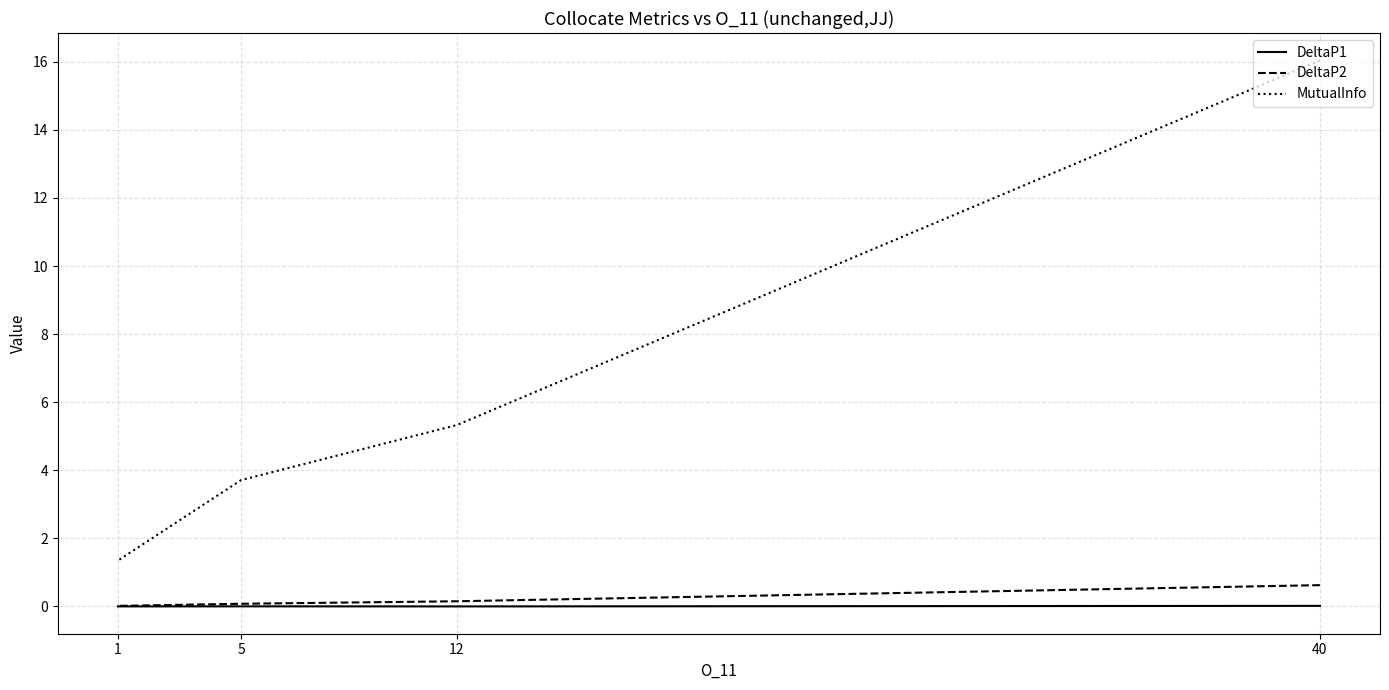

The DeltaP1 series shows 0.0 at 40. True or false?

False